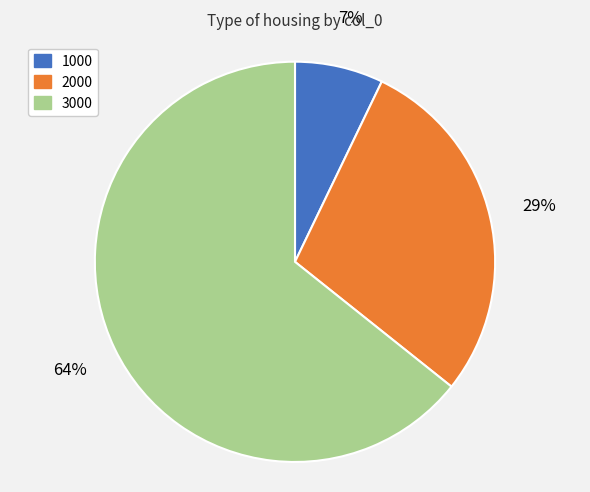

How many slices are in this pie chart?

3